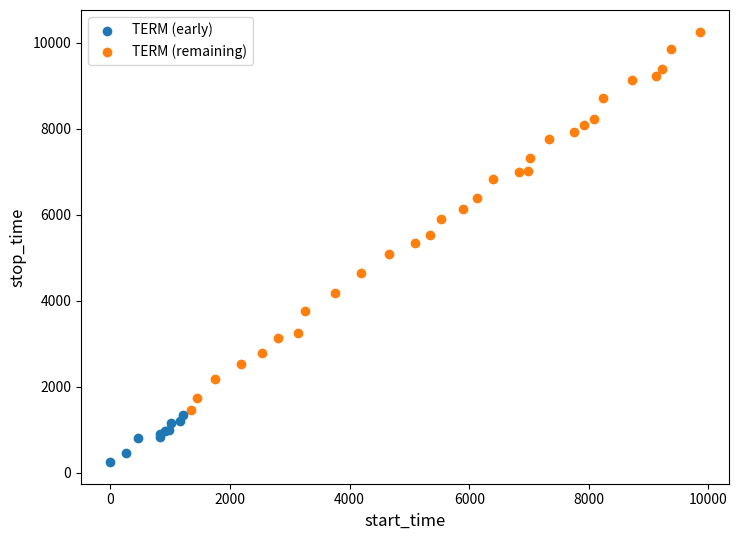

Which series reaches the maximum Y coordinate?

TERM (remaining)